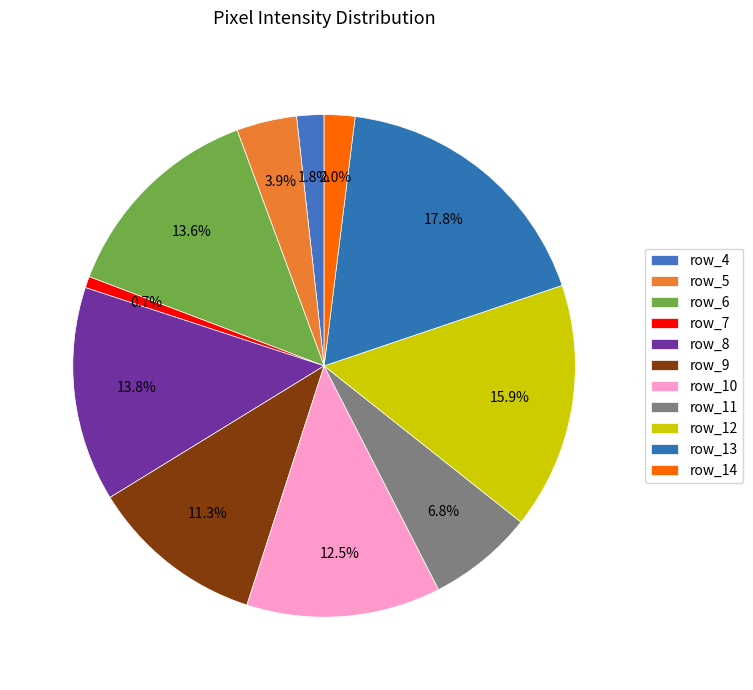

To the nearest percent, what is the average slice percentage?

9%